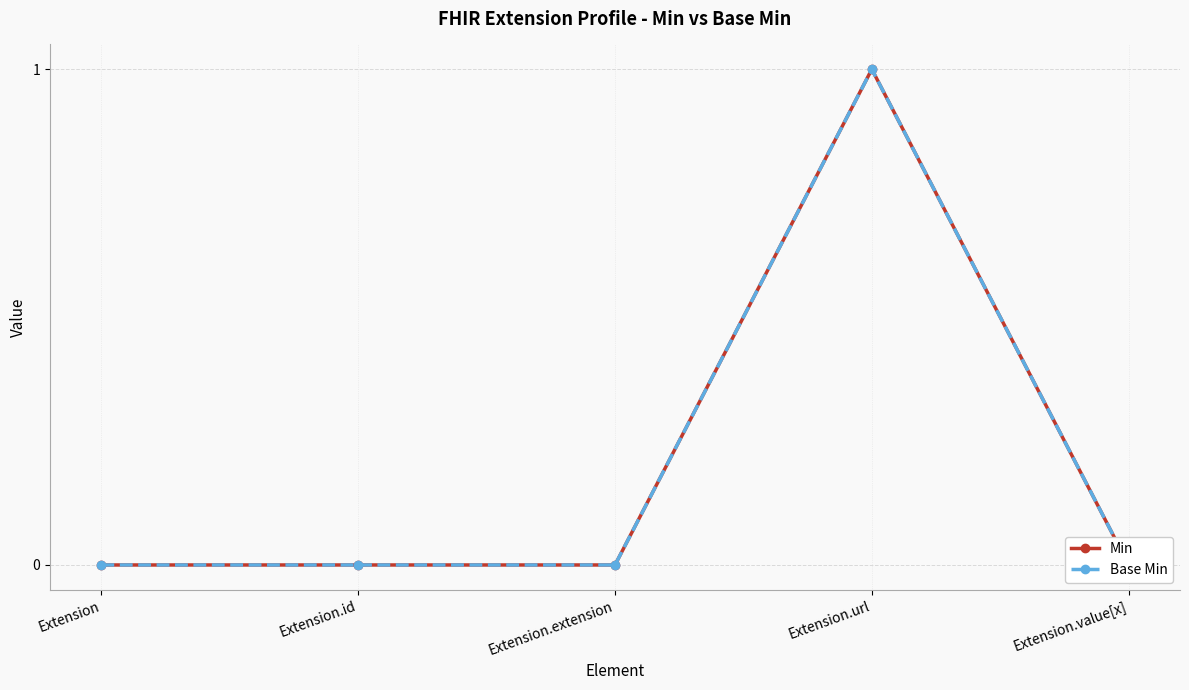

True or false: Min and Base Min cross at least once.

False